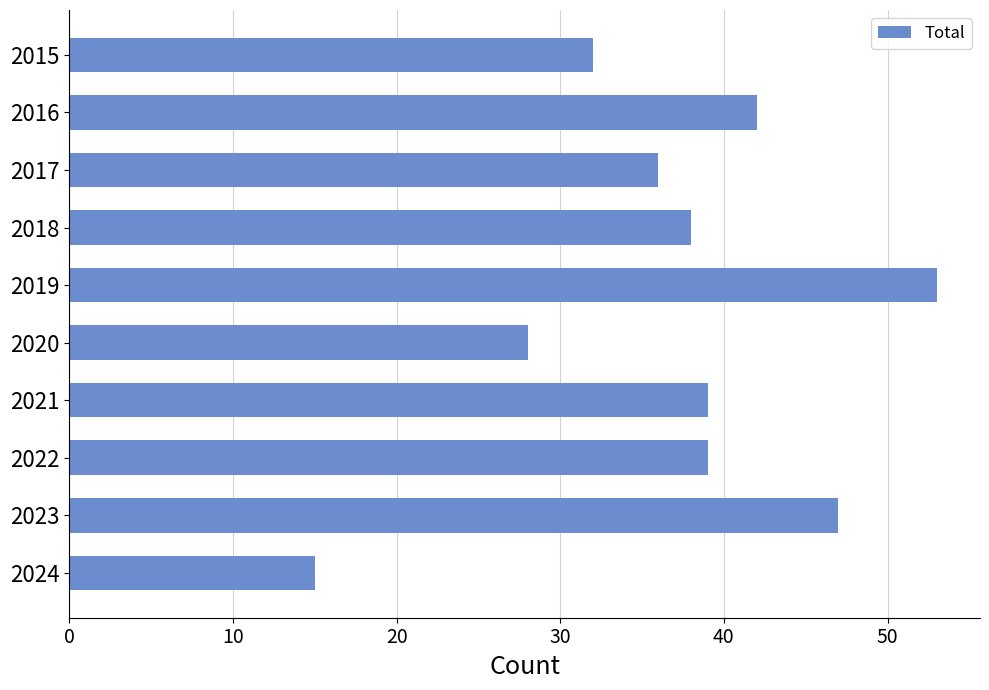

Reading top to bottom, list all the values displayed in this chart.

2015=32	2016=42	2017=36	2018=38	2019=53	2020=28	2021=39	2022=39	2023=47	2024=15